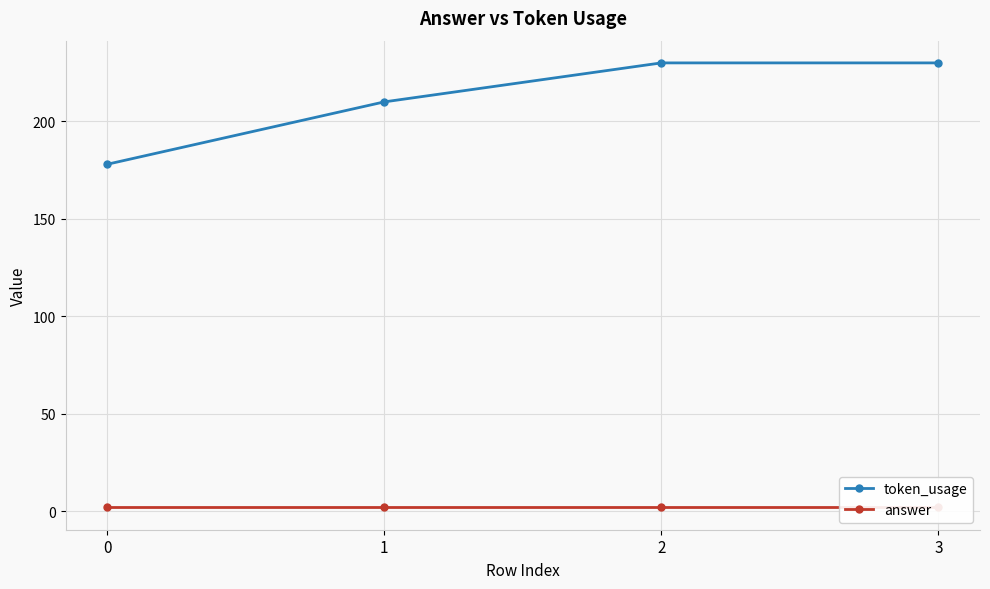

Which has a higher value, 0 or 3?

3